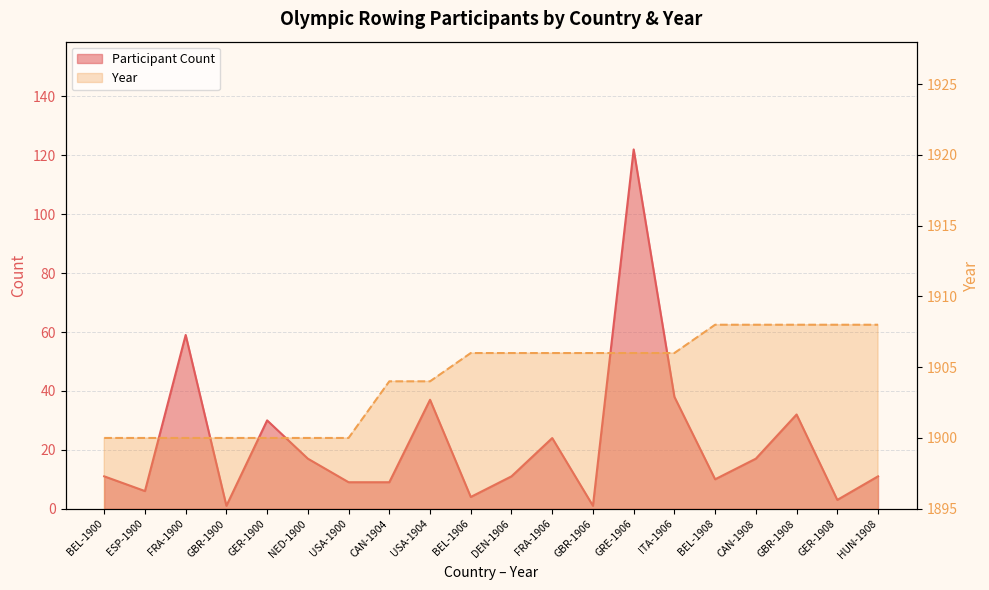

At how many categories does at least one series exceed 901?

20